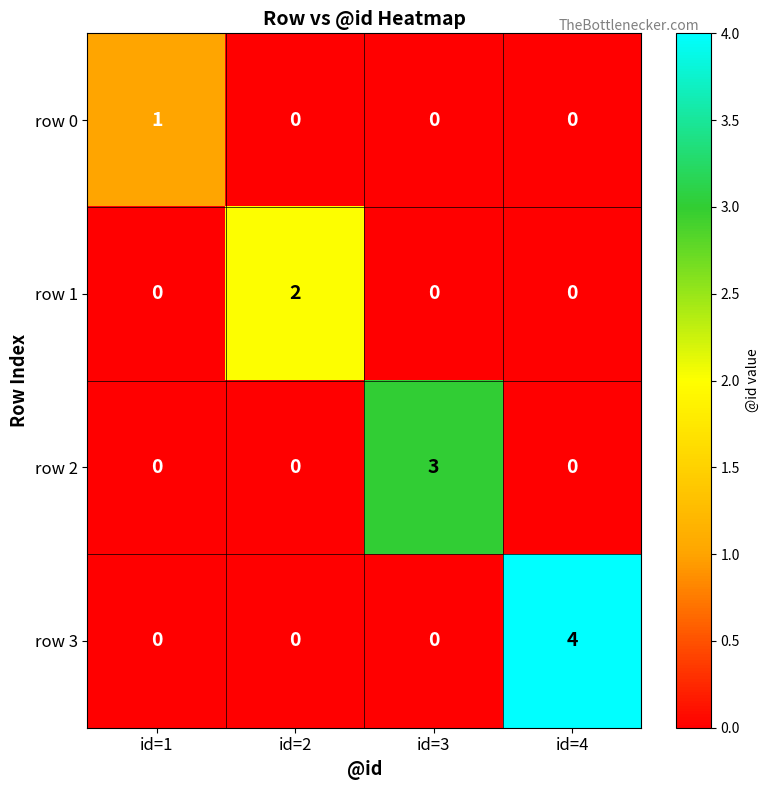

Rank the series by their maximum value, from highest to lowest.

row 3, row 2, row 1, row 0